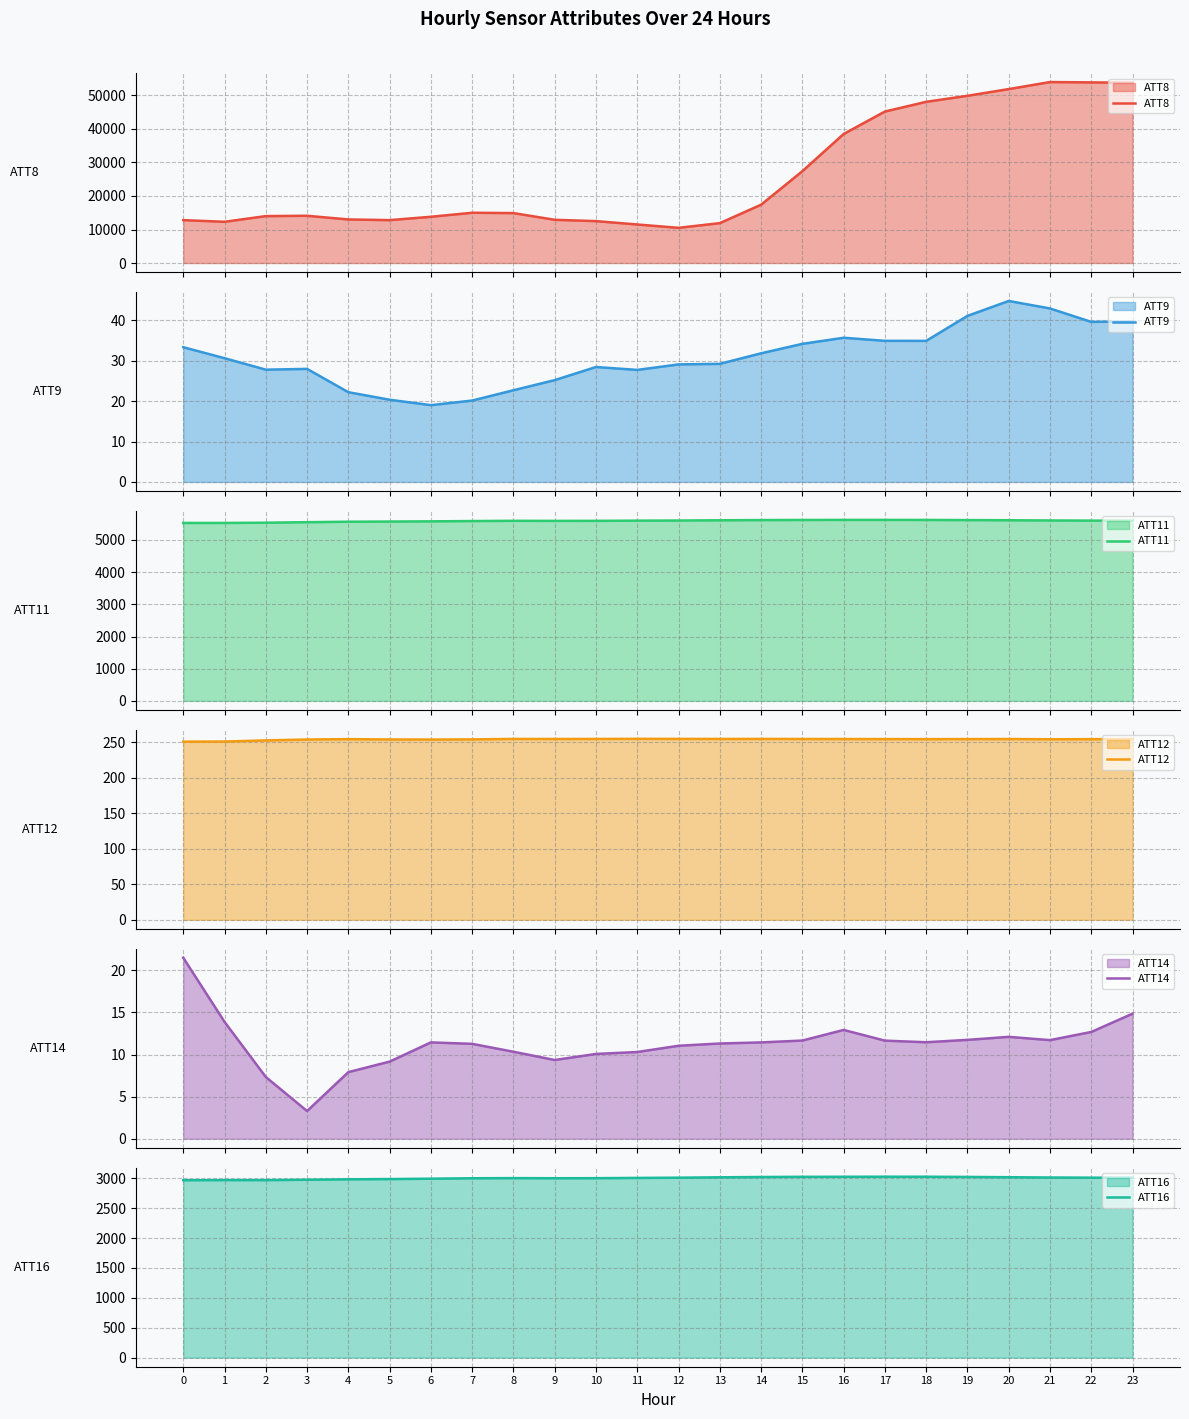

Reading left to right, transcribe all the data shown in this chart.

ATT8: 0=12800.0	1=12300.0	2=14000.0	3=14100.0	4=13000.0	5=12800.0	6=13800.0	7=15000.0	8=14900.0	9=12900.0	10=12500.0	11=11500.0	12=10500.0	13=11900.0	14=17400.0	15=27400.0	16=38500.0	17=45200.0	18=48100.0	19=49900.0	20=51900.0	21=54000.0	22=53900.0	23=53800.0
ATT9: 0=33.4	1=30.6	2=27.8	3=28.0	4=22.2	5=20.4	6=19.0	7=20.2	8=22.7	9=25.2	10=28.5	11=27.8	12=29.1	13=29.2	14=31.9	15=34.2	16=35.7	17=35.0	18=34.9	19=41.1	20=44.8	21=43.0	22=39.6	23=39.8
ATT11: 0=5529.1	1=5529.5	2=5537.0	3=5553.0	4=5567.3	5=5572.8	6=5579.1	7=5588.3	8=5595.7	9=5593.3	10=5594.6	11=5601.0	12=5604.7	13=5612.7	14=5618.7	15=5622.0	16=5623.8	17=5623.7	18=5622.7	19=5618.2	20=5613.5	21=5606.9	22=5602.1	23=5600.9
ATT12: 0=251.0	1=251.2	2=252.8	3=254.1	4=254.6	5=254.1	6=254.0	7=254.2	8=254.9	9=254.8	10=254.8	11=255.0	12=254.9	13=254.9	14=254.9	15=254.8	16=254.8	17=254.7	18=254.6	19=254.6	20=254.7	21=254.4	22=254.6	23=254.7
ATT14: 0=21.5	1=13.9	2=7.3	3=3.3	4=7.9	5=9.2	6=11.4	7=11.3	8=10.3	9=9.3	10=10.1	11=10.3	12=11.0	13=11.3	14=11.4	15=11.7	16=12.9	17=11.7	18=11.5	19=11.7	20=12.1	21=11.7	22=12.7	23=14.8
ATT16: 0=2966.1	1=2968.3	2=2967.7	3=2973.7	4=2981.2	5=2985.1	6=2991.3	7=2998.7	8=3001.1	9=2999.1	10=3000.1	11=3004.3	12=3008.2	13=3014.7	14=3019.2	15=3022.7	16=3023.4	17=3024.6	18=3024.1	19=3020.9	20=3016.0	21=3011.4	22=3008.5	23=3007.9